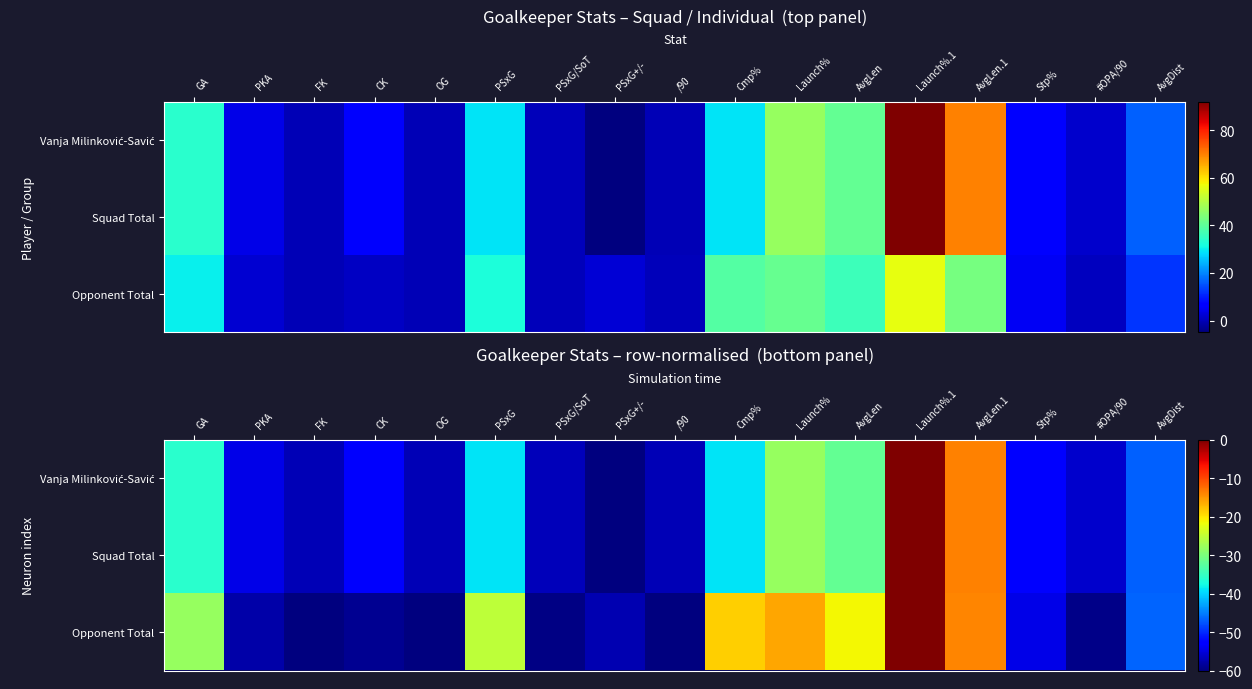

True or false: Opponent Total has a value of -36.1 at PSxG/SoT.

False